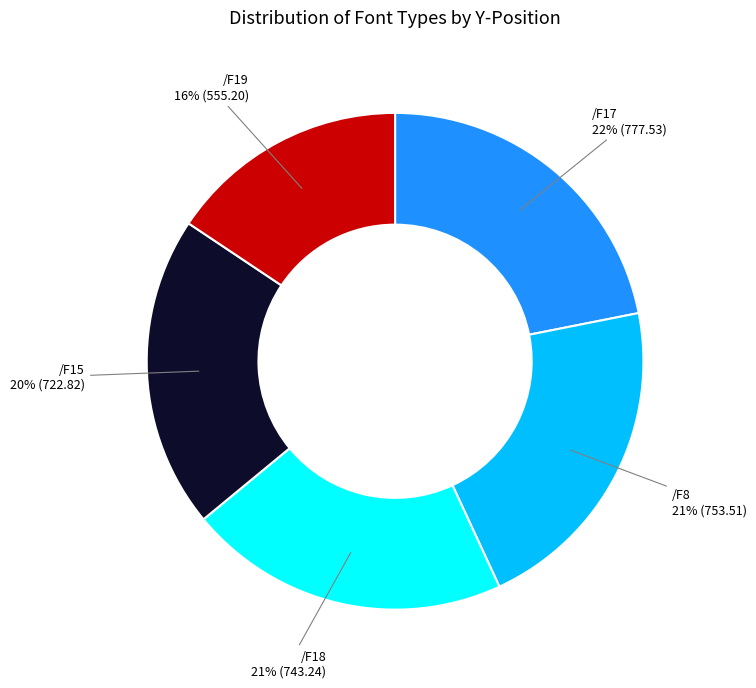

How many slices are in this pie chart?

5